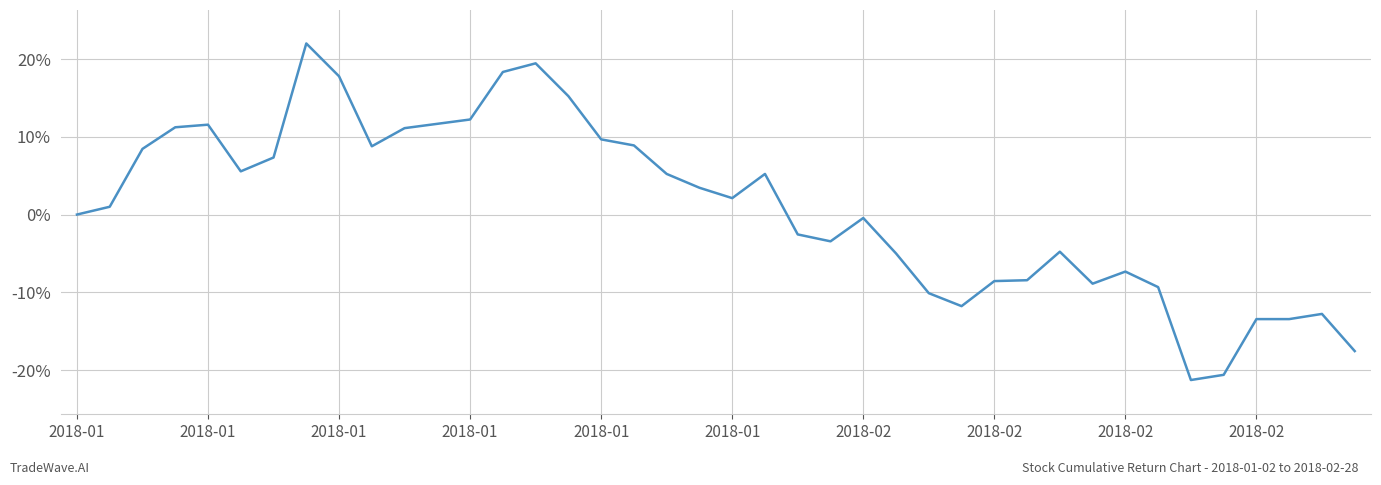

What is the minimum value shown in the chart?

-21.3